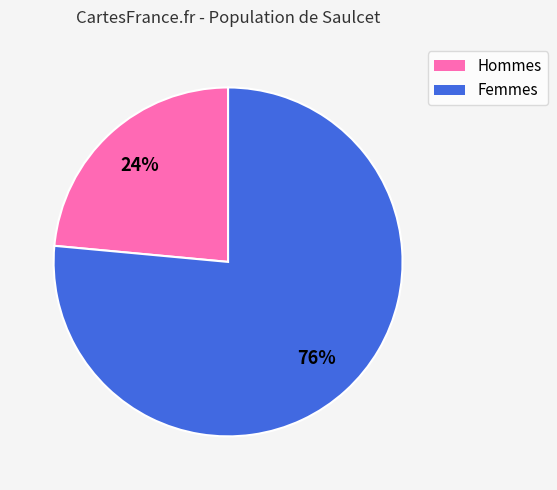

Rank the categories by value from highest to lowest.

Femmes, Hommes